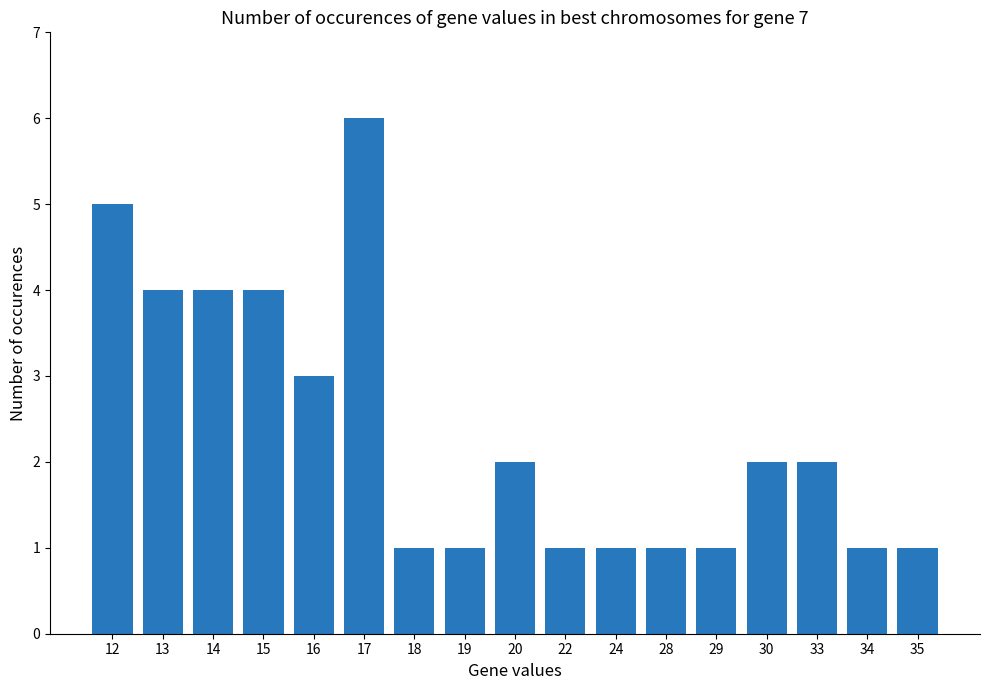

How many values are between 1 and 4?

15